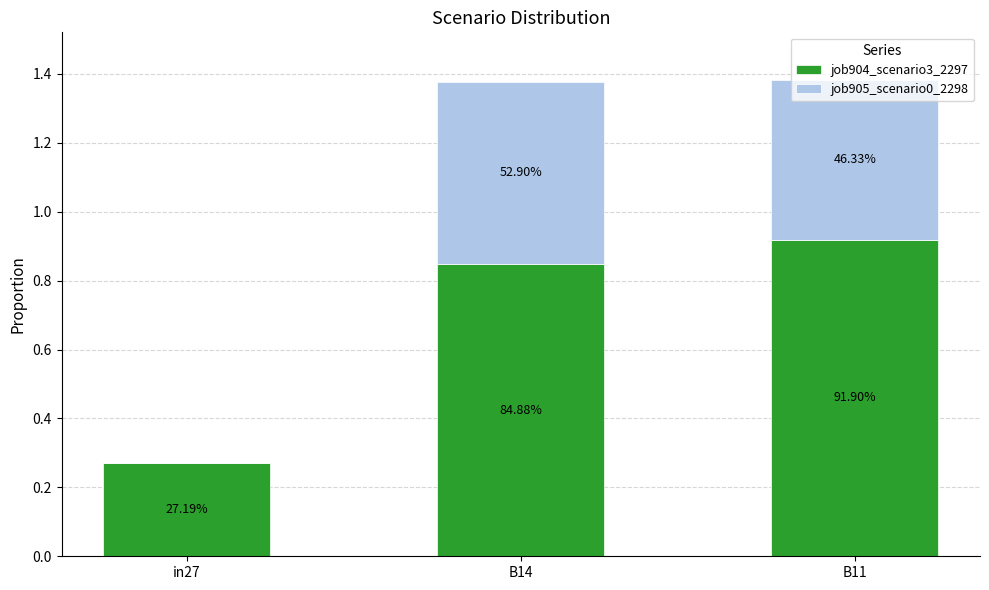

Are the bars grouped side by side (vs. stacked)?

No